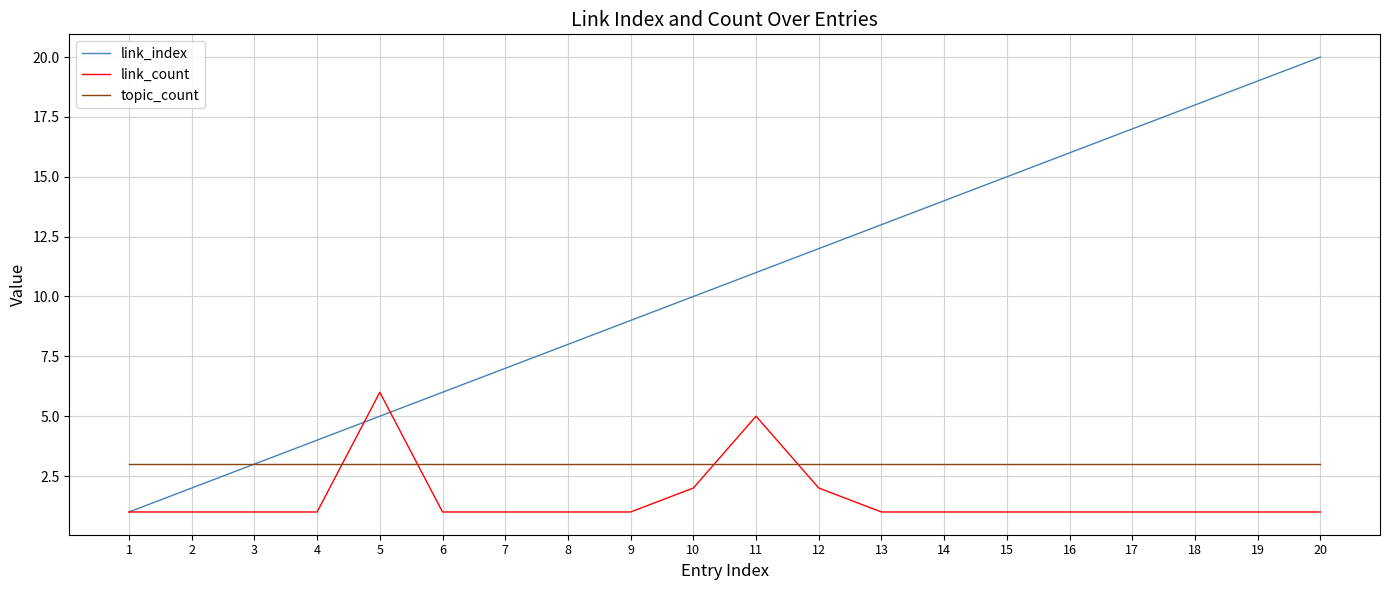

Which series ends up on top after the final intersection of link_count and topic_count?

topic_count